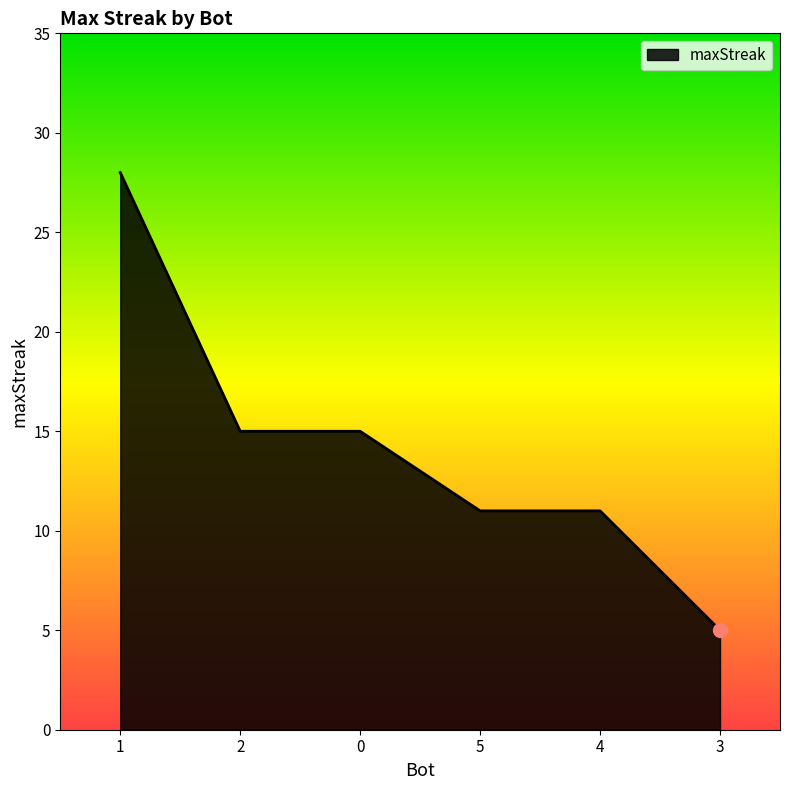

The value at 1 is 19. True or false?

False